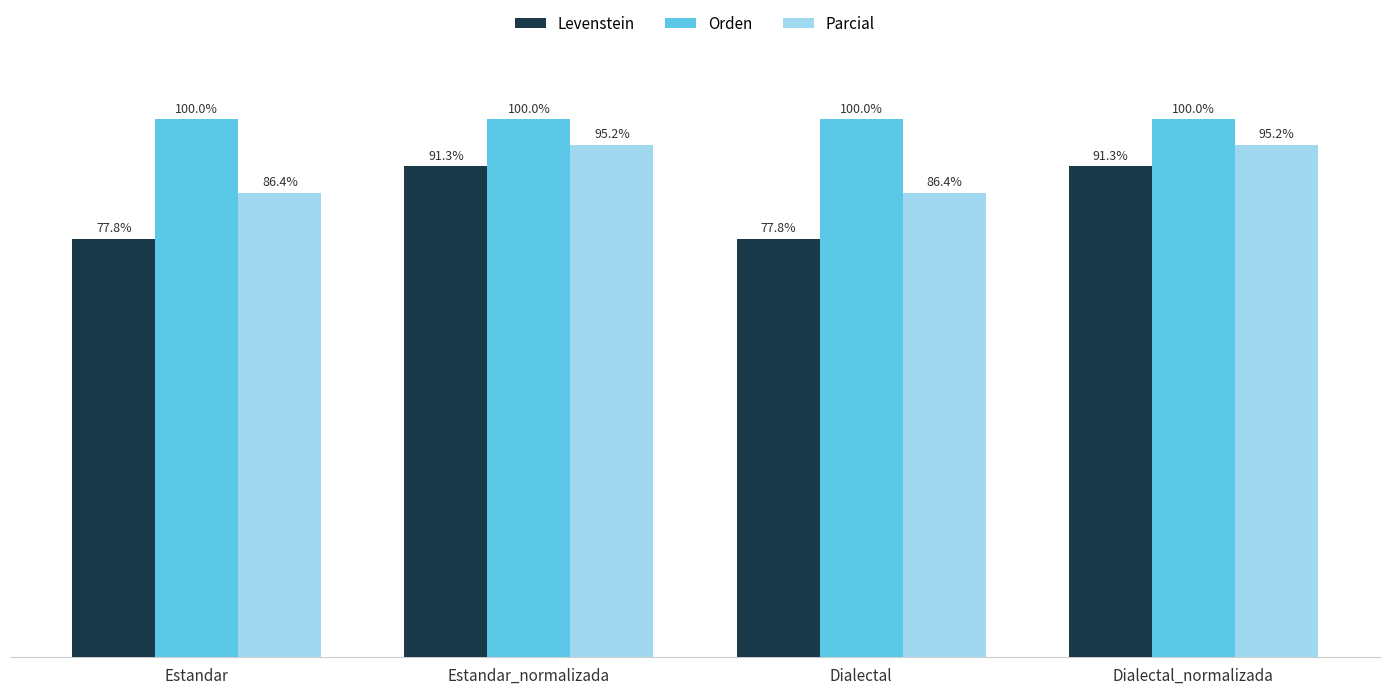

Rank the series by their average value, from lowest to highest.

Levenstein, Parcial, Orden